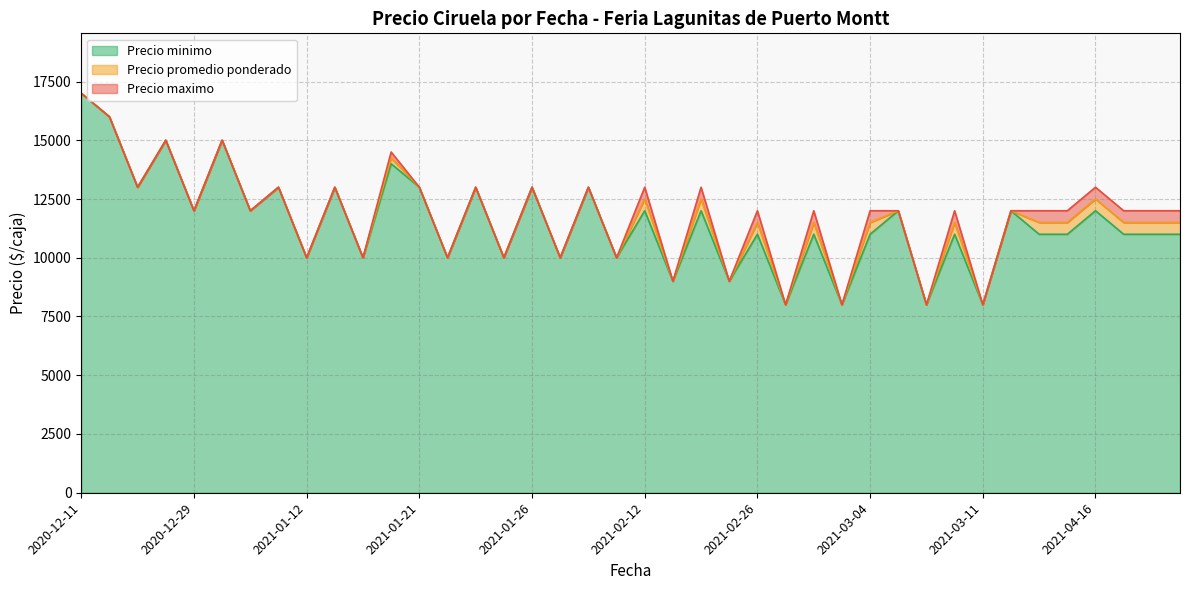

Where does the Precio minimo series first go above 11000?

2020-12-11